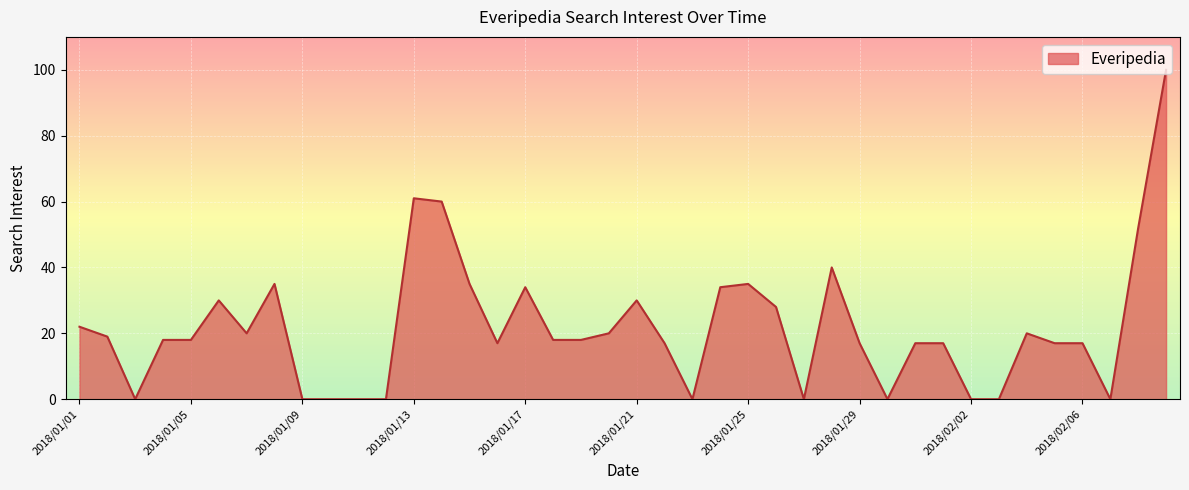

What is the difference between the maximum and minimum values?

100